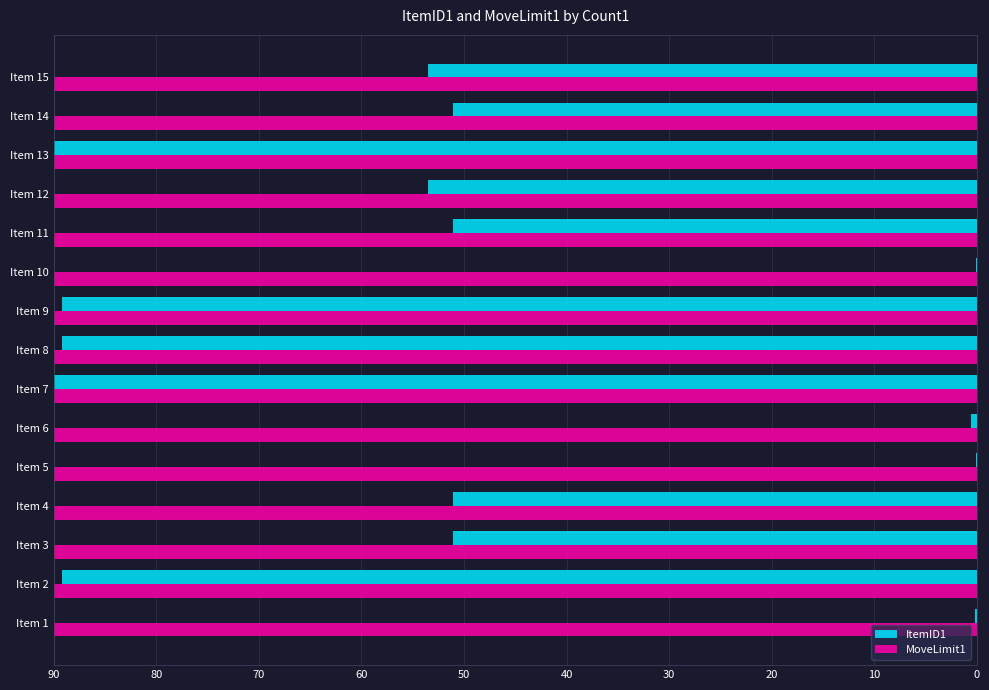

The MoveLimit1 series shows 90.0 at Item 2. True or false?

True